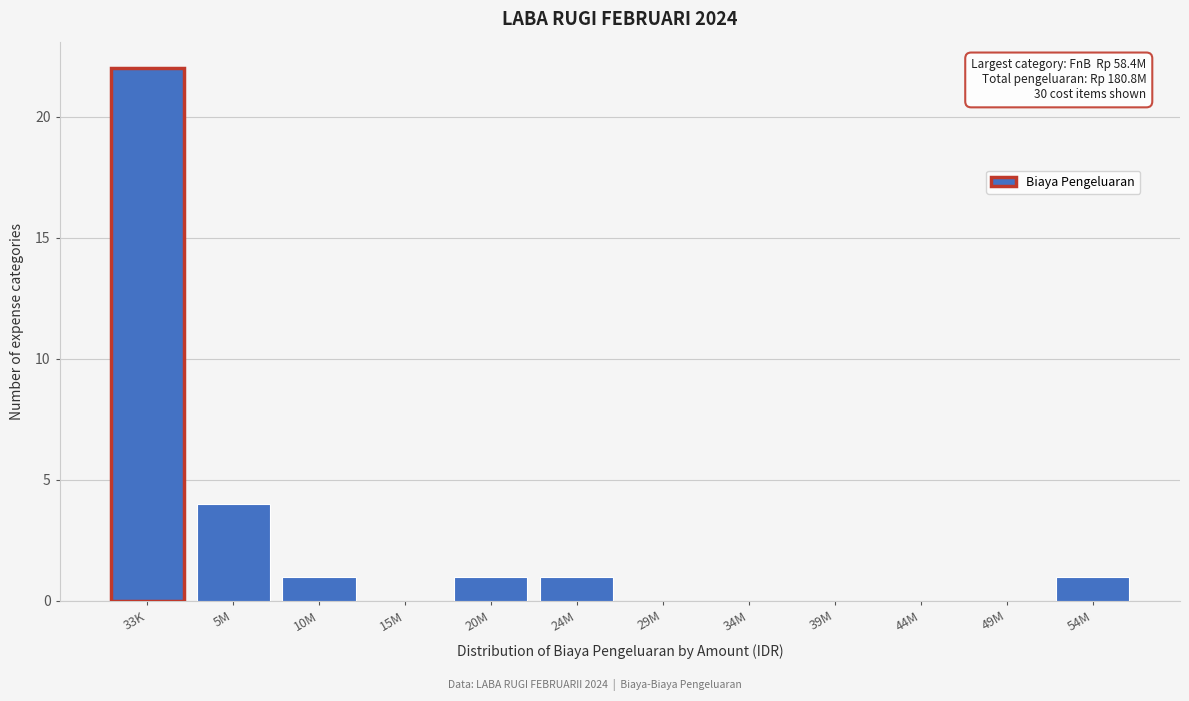

Reading left to right, extract all data points from this chart.

33K=22	5M=4	10M=1	15M=0	20M=1	24M=1	29M=0	34M=0	39M=0	44M=0	49M=0	54M=1